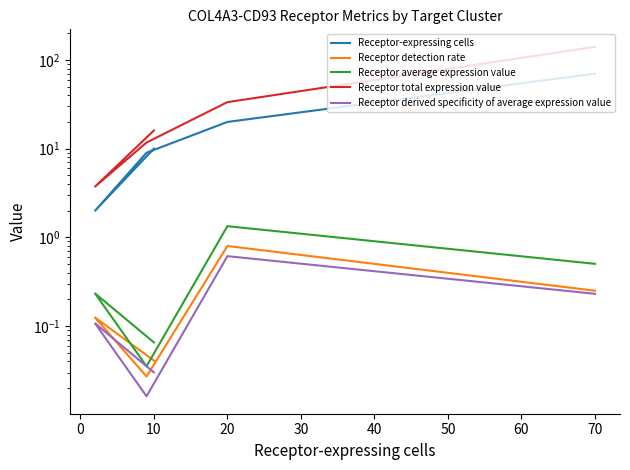

Reading left to right, list all the values displayed in this chart.

Receptor-expressing cells: 10.0	2.0	9.0	20.0	70.0
Receptor detection rate: 0.0	0.1	0.0	0.8	0.3
Receptor average expression value: 0.1	0.2	0.0	1.3	0.5
Receptor total expression value: 16.0	3.7	11.7	33.4	140.5
Receptor derived specificity of average expression value: 0.0	0.1	0.0	0.6	0.2